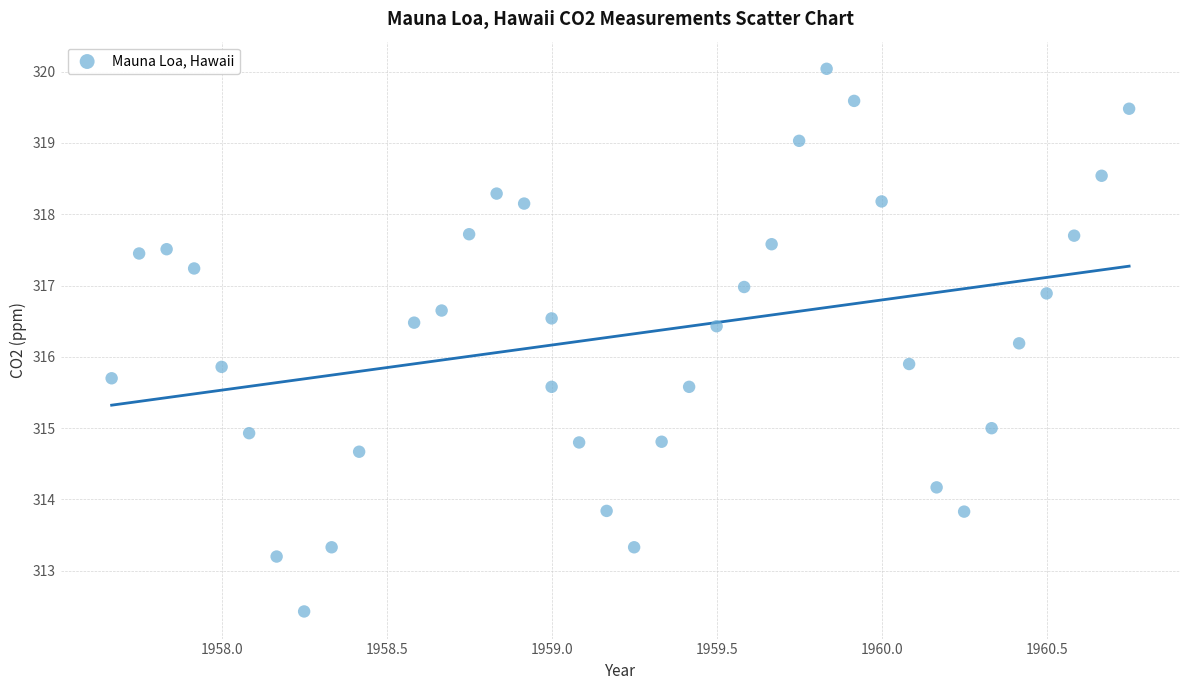

What is the range of Y values (max minus min)?

7.6